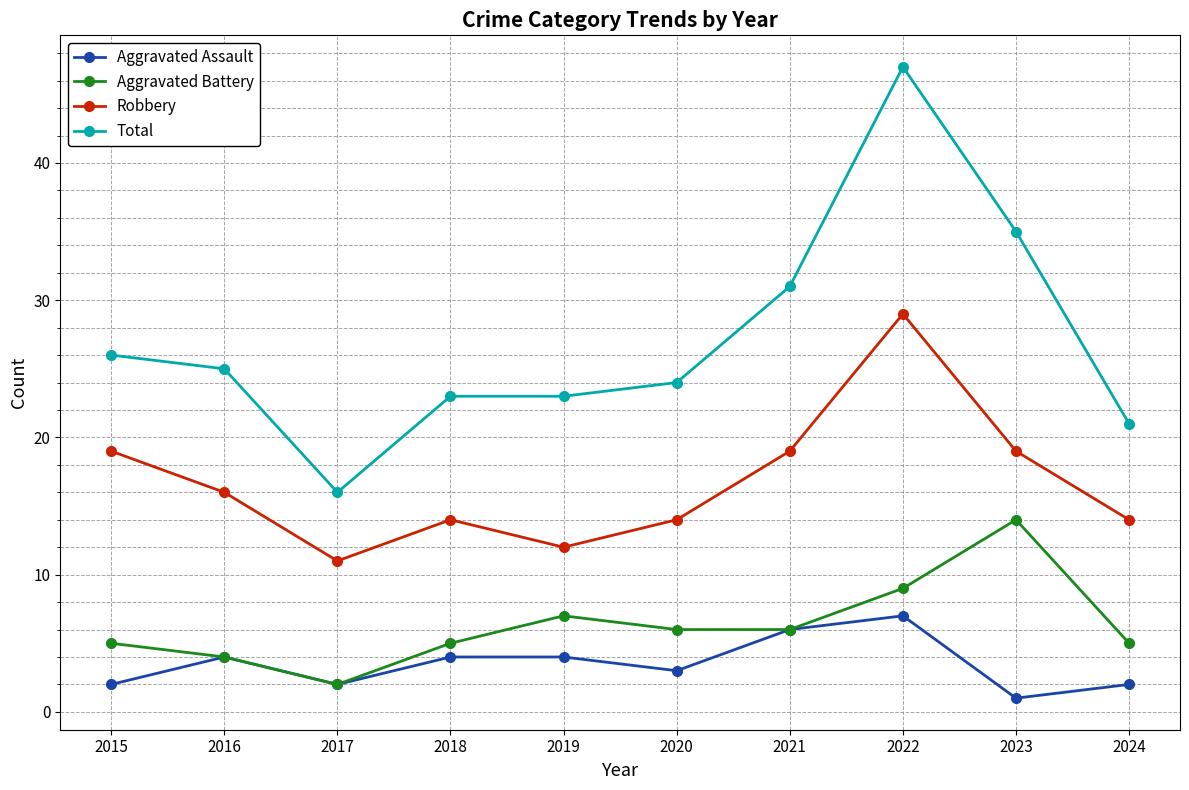

How many data points in Aggravated Battery are less than 6?

5